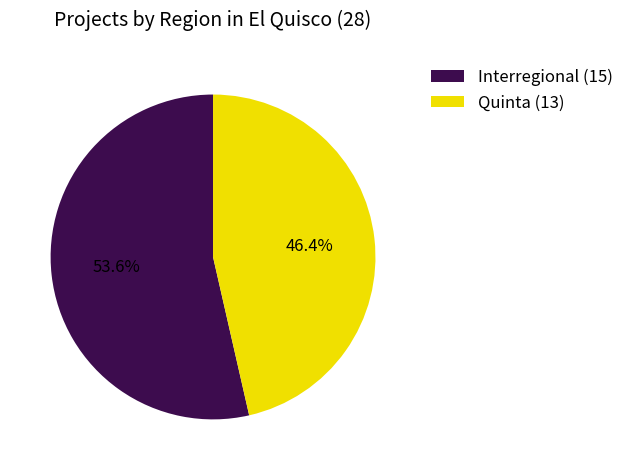

Rank the categories by value from lowest to highest.

Quinta, Interregional